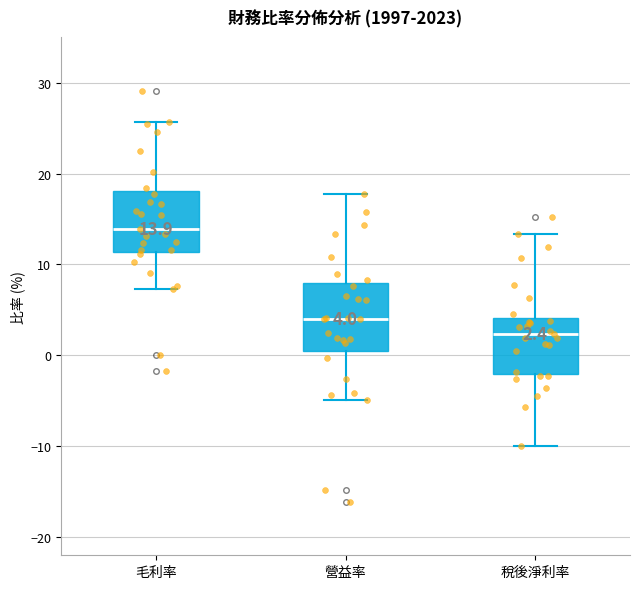

Which box's median line is the highest?

毛利率